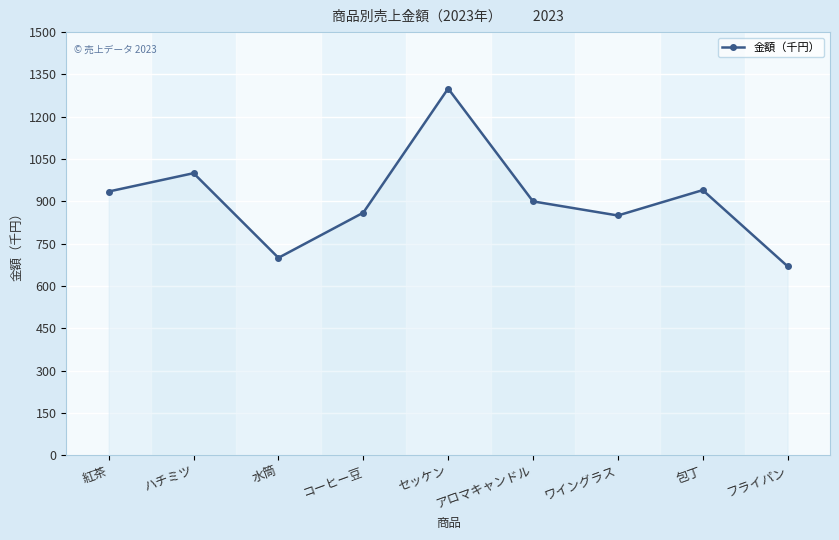

What is the difference between the values at アロマキャンドル and 包丁?

40